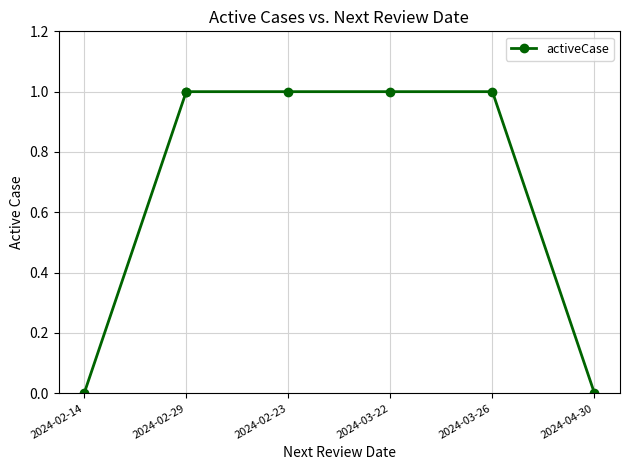

Read the value at 2024-02-29.

1